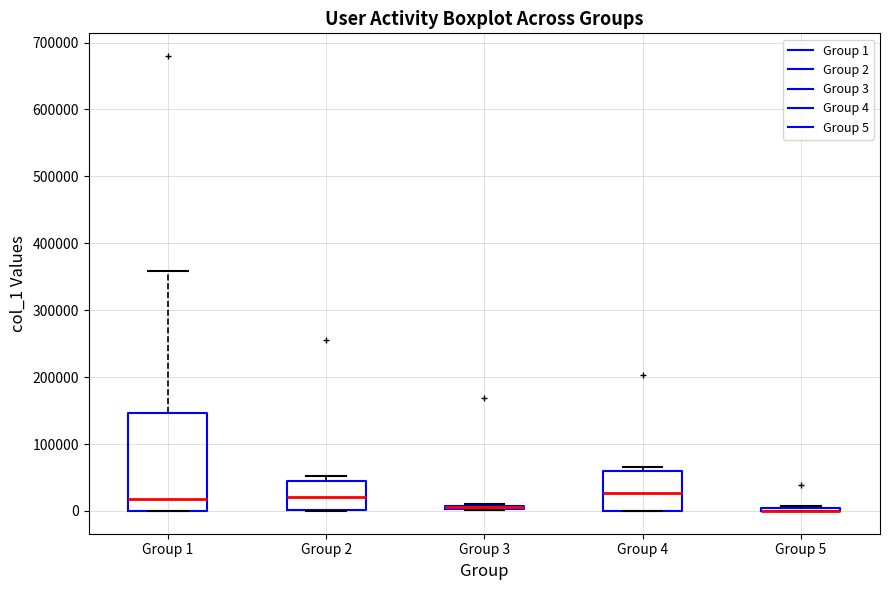

Reading left to right, read every box against the y-axis: the position of its median line, the range the box covers, and the ends of its whiskers. The values are not printed on the chart, so give them approximately, as read against the axis.

Group 1: median 20000, box 0 to 150000, whiskers 0 to 360000
Group 2: median 20000, box 0 to 40000, whiskers 0 to 50000
Group 3: box collapsed to a line at 10000, whiskers 0 to 10000
Group 4: median 30000, box 0 to 60000, whiskers 0 to 70000
Group 5: box collapsed to a line at 0, whiskers 0 to 10000